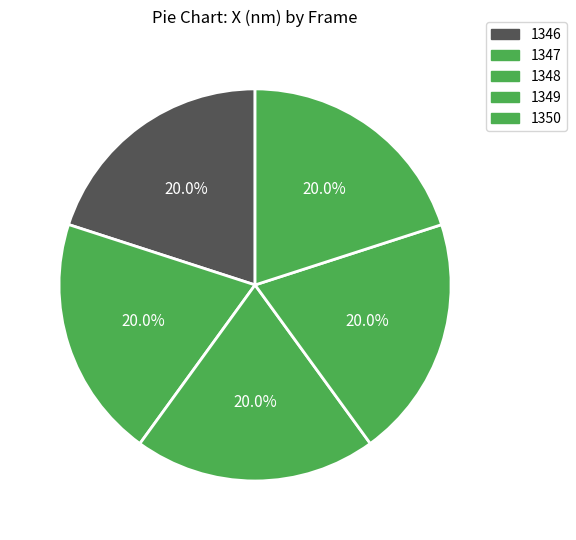

How many segments does this pie chart have?

5